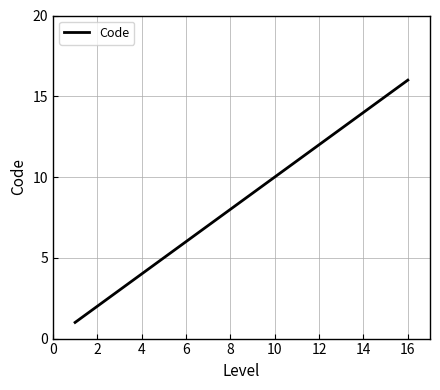

What is the greatest value displayed?

16